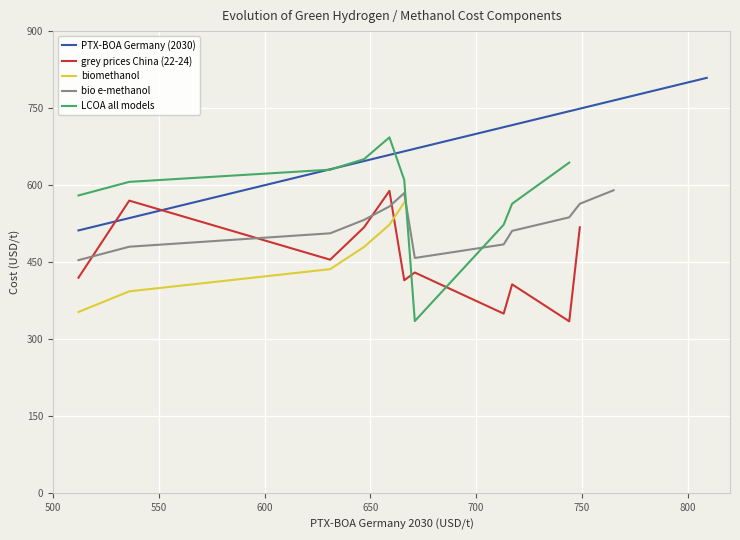

What is the maximum value for PTX-BOA Germany (2030)?

809